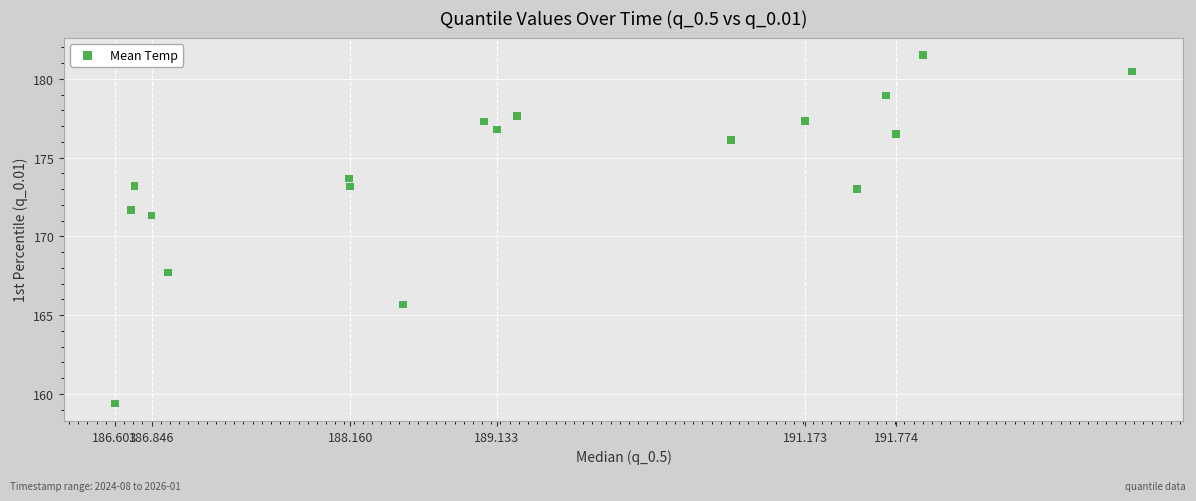

What Y value in the scatter plot is closest to 170?

171.3